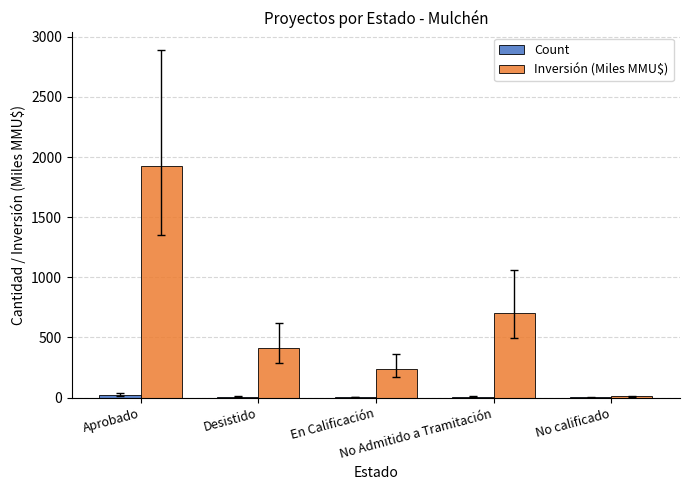

Where does the Inversión (Miles MMU$) series first go above 411?

Aprobado